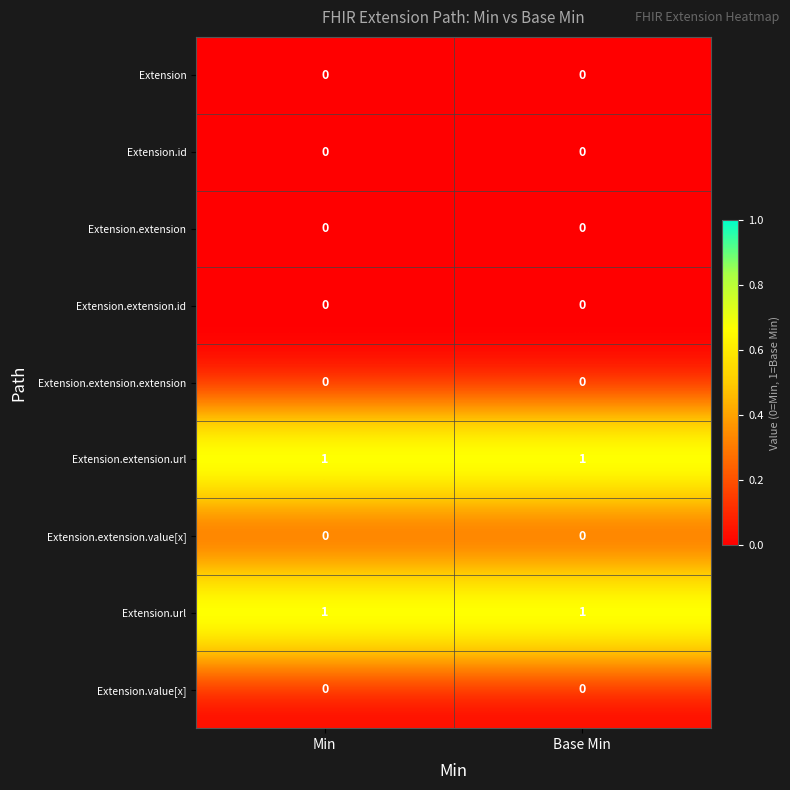

Is the value of Extension.extension.url at Min greater than the value of Extension.id at Min?

Yes